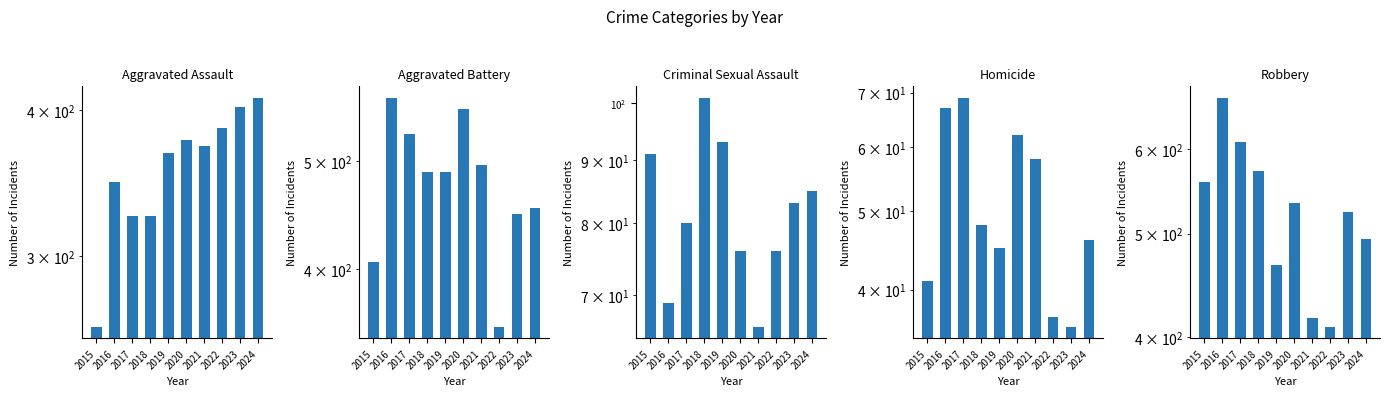

What is the minimum value for Robbery?

409